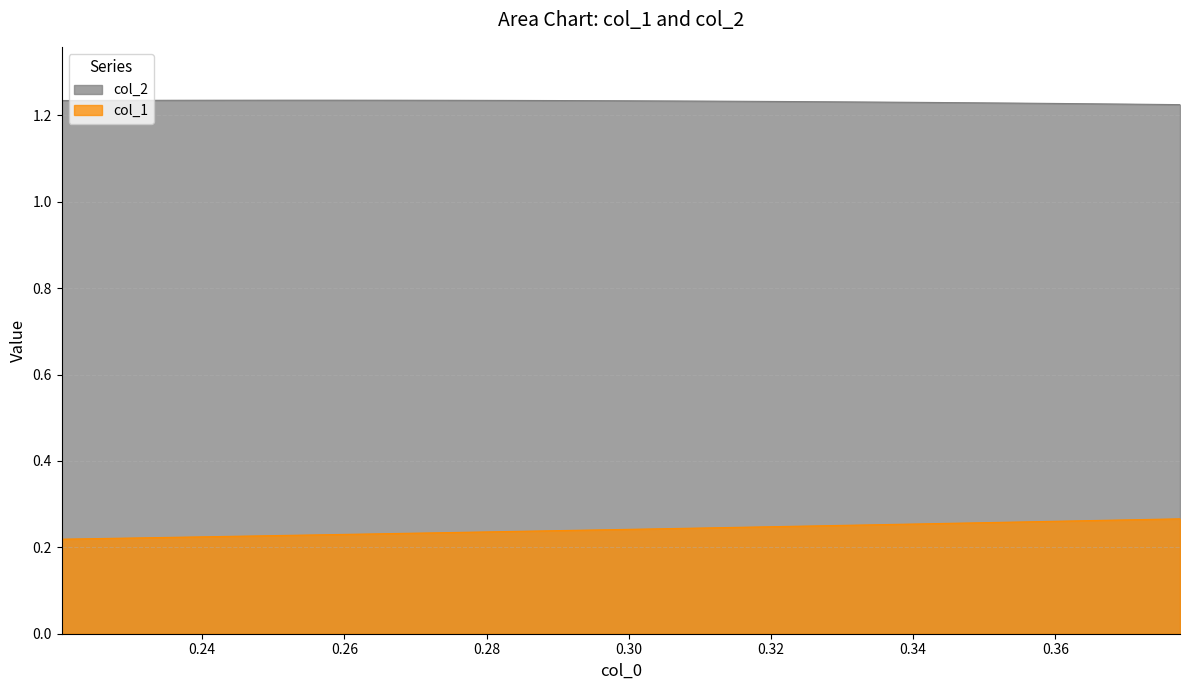

Rank the series by their average value, from highest to lowest.

col_2, col_1